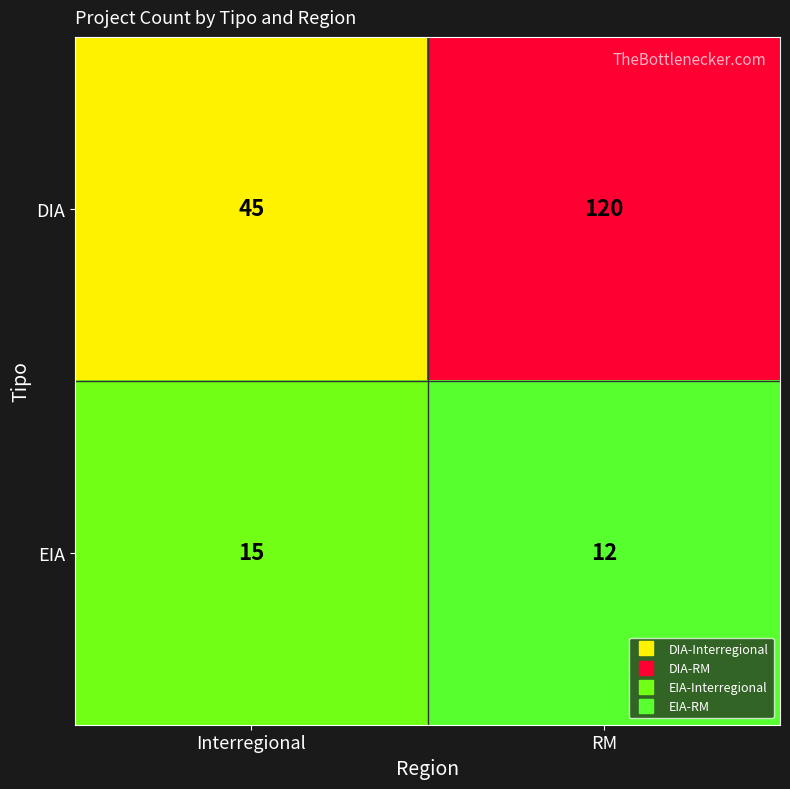

What is the sum of the EIA values at RM and Interregional?

27